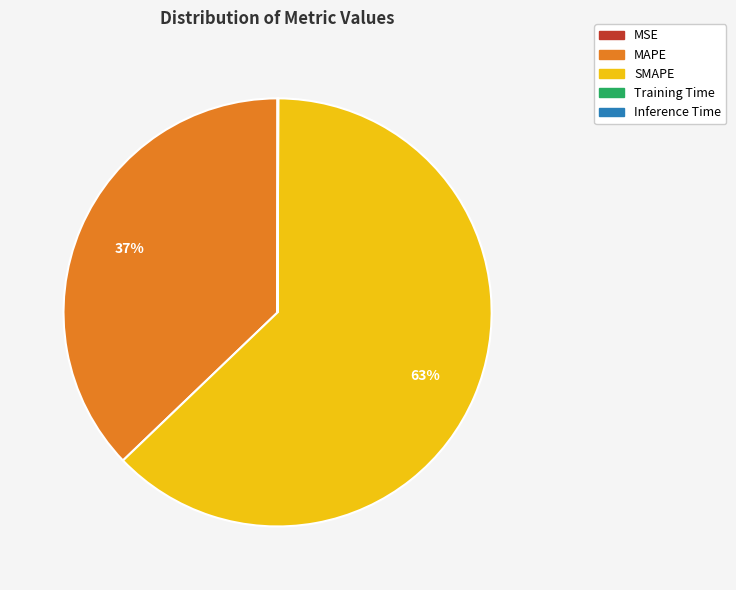

Is there any slice that represents more than half of the pie?

Yes